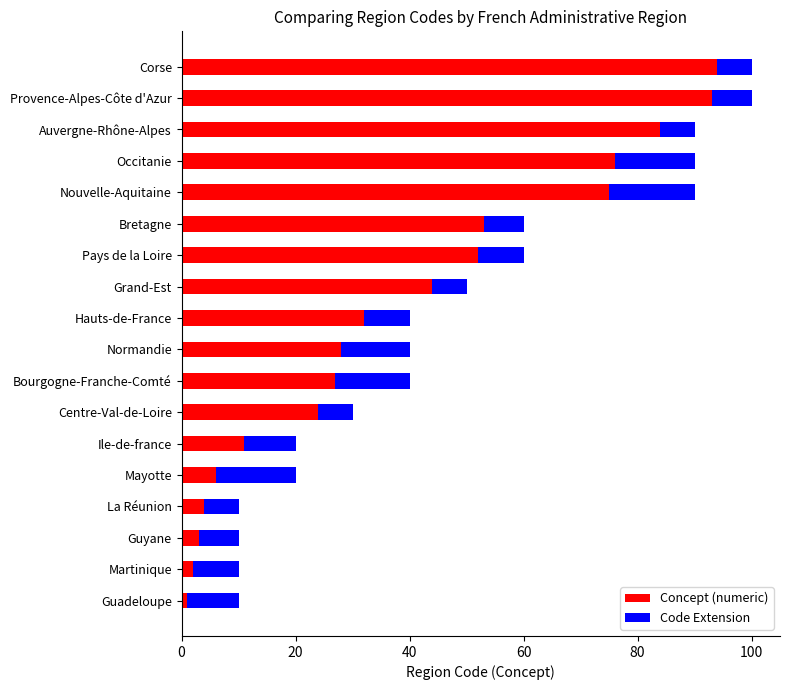

The value of Concept (numeric) at Normandie is 39. True or false?

False